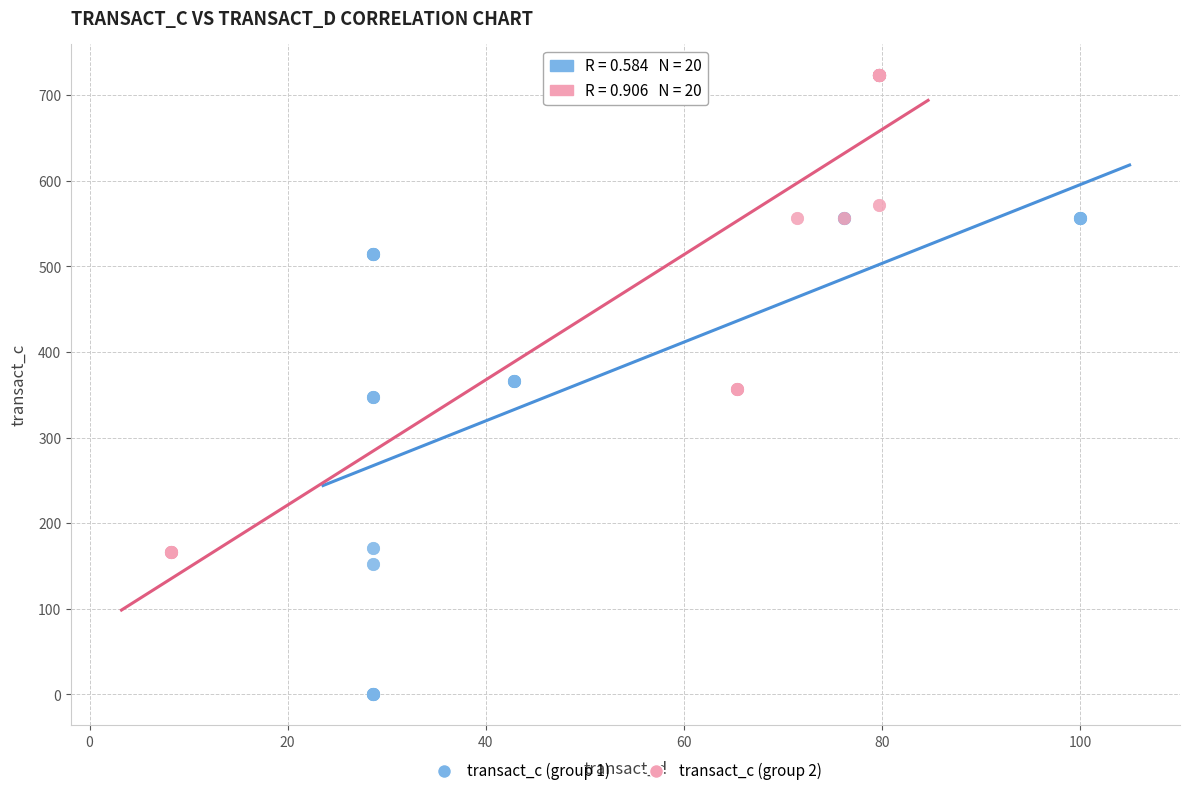

Which series contains the highest Y value?

transact_c (group 2)